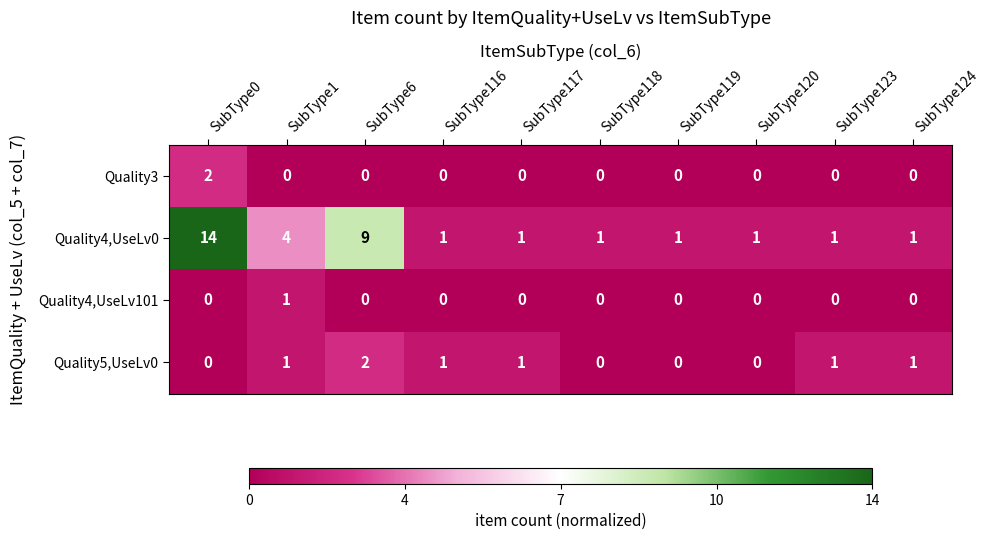

Which series has the widest spread of values?

Quality4,UseLv0